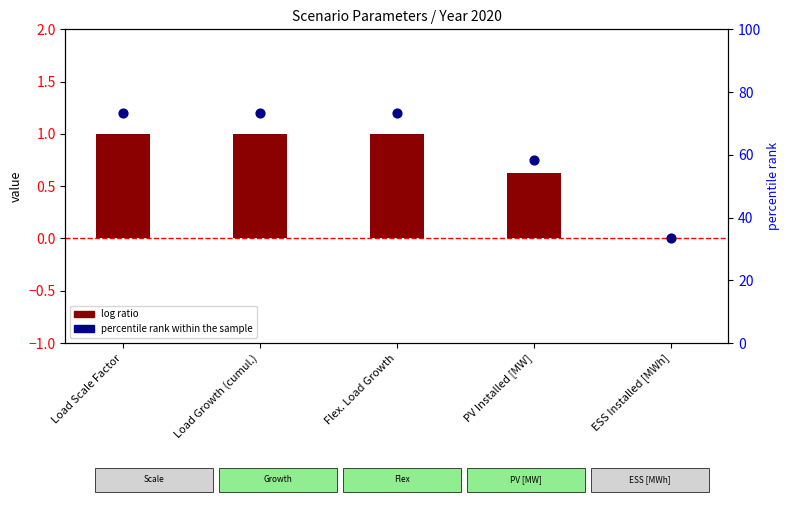

Which has a higher value, Load Scale Factor or ESS Installed [MWh]?

Load Scale Factor